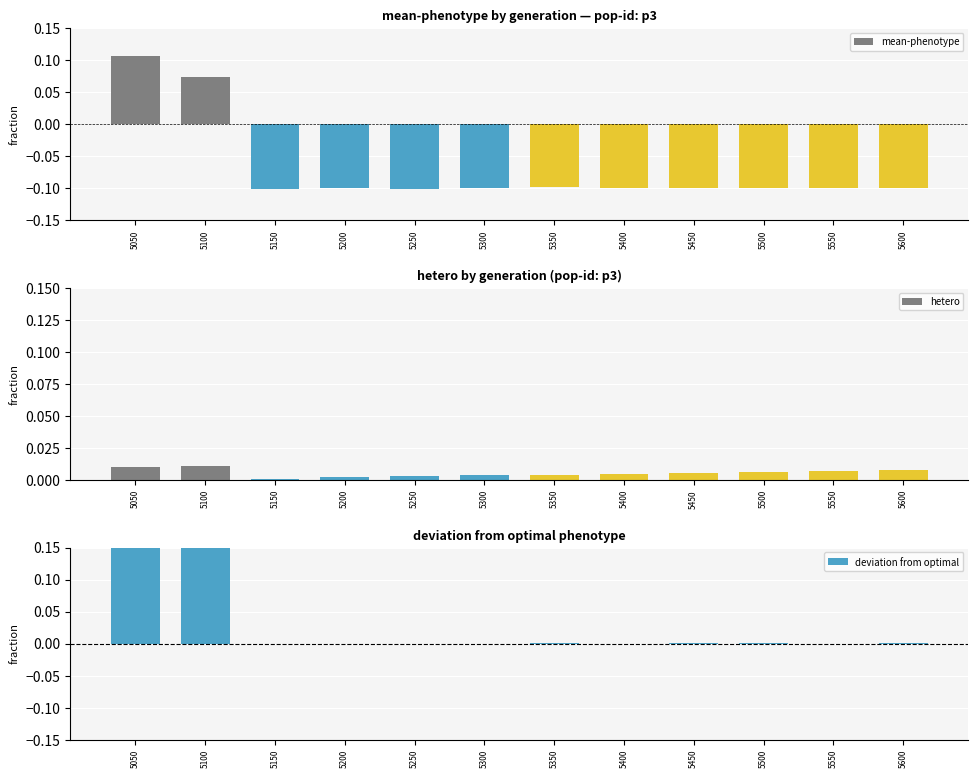

Rank the series by their average value, from highest to lowest.

deviation from optimal, hetero, mean-phenotype